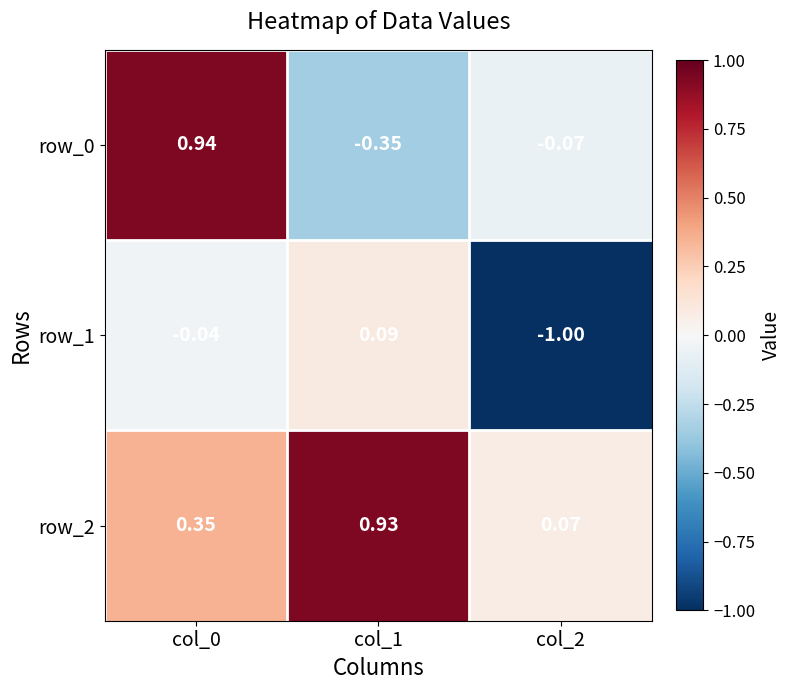

Is the value of row_0 at col_2 greater than the value of row_2 at col_2?

No